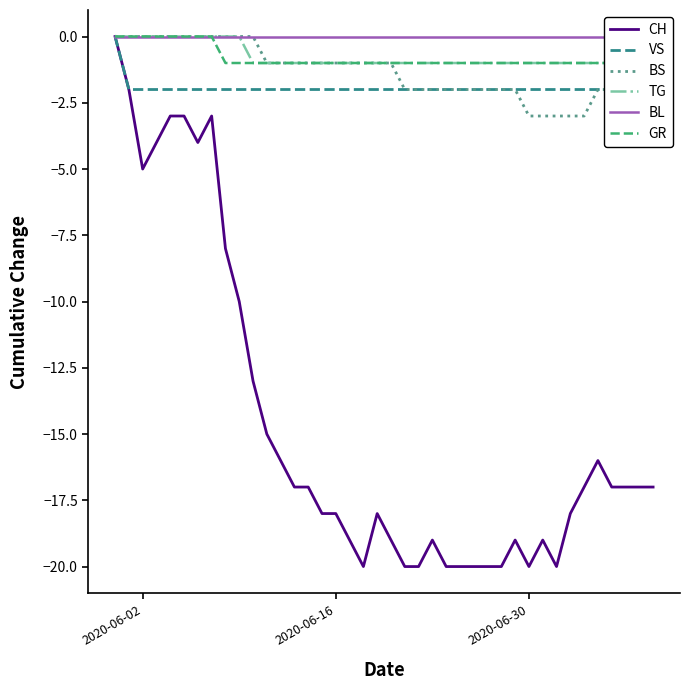

What is the lowest value of the CH series?

-20